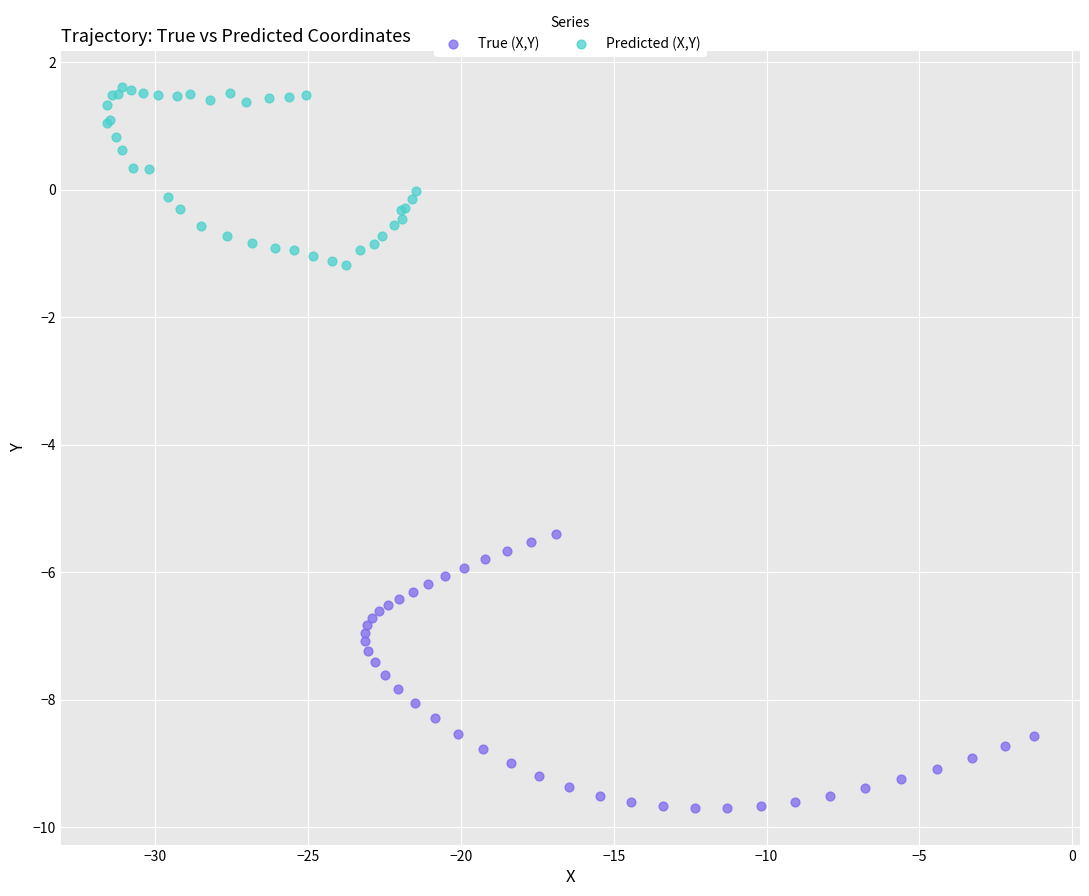

Which series reaches the maximum Y coordinate?

Predicted (X,Y)